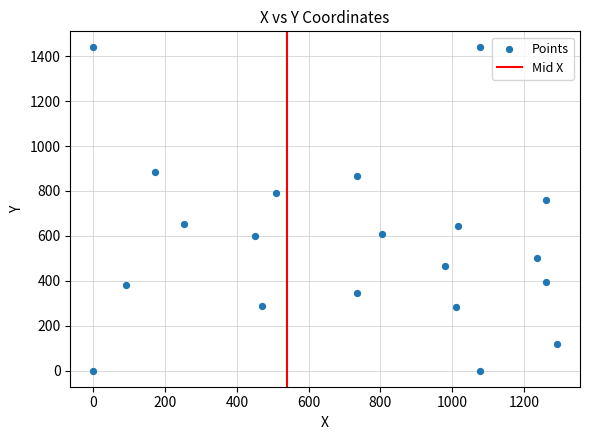

What Y value in the scatter plot is closest to 719?

760.9